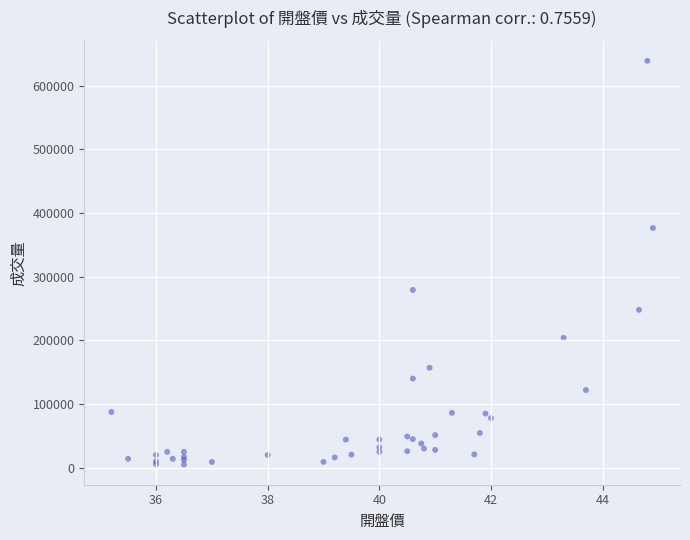

What Y value in the scatter plot is closest to 322001?

279221